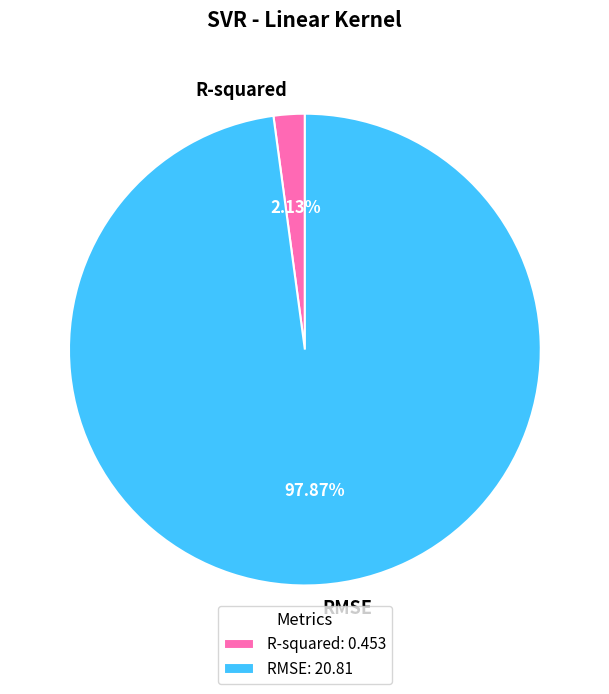

How much of the chart is everything except R-squared?

97.9%